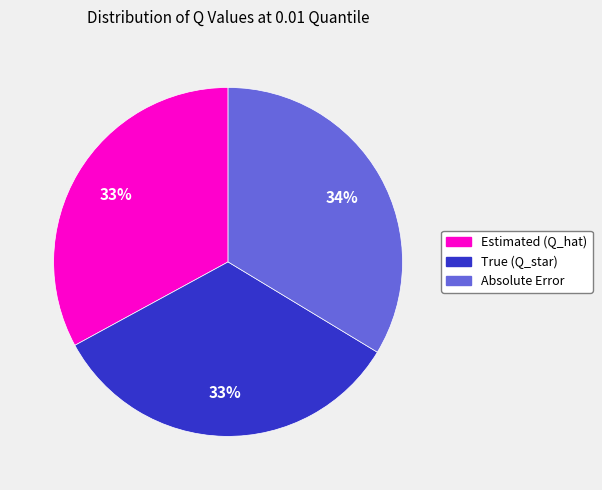

To the nearest percent, what is the average slice percentage?

33%